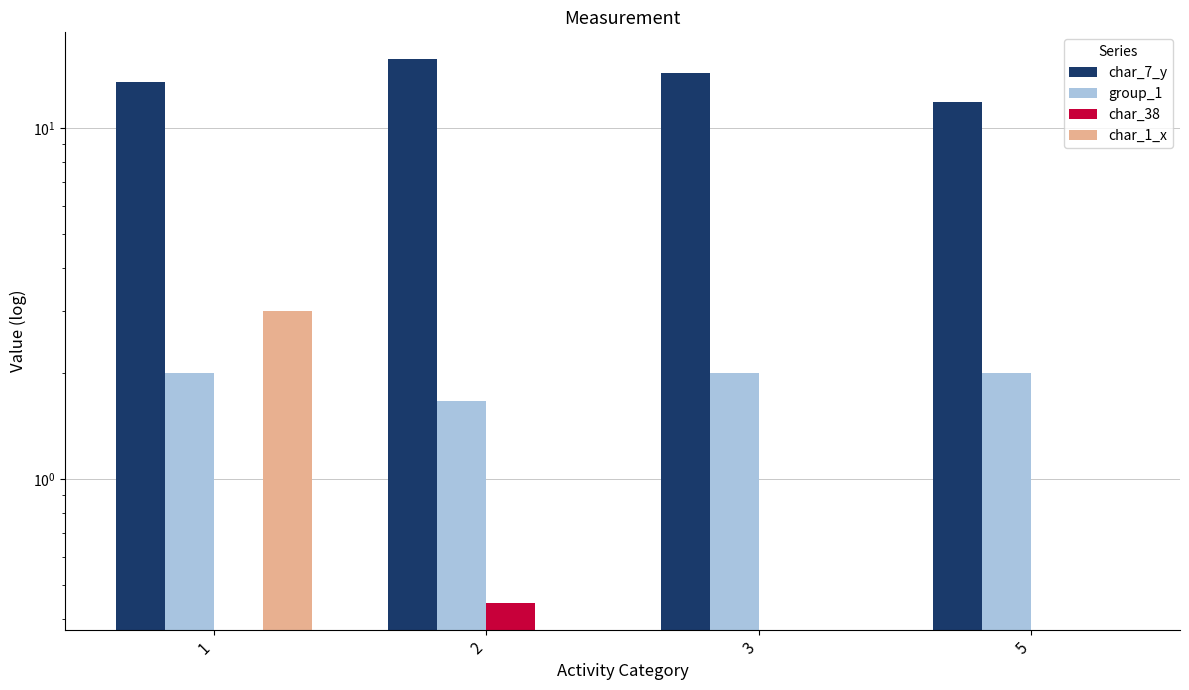

Reading left to right, list all the values displayed in this chart.

char_7_y: 13.5	15.7	14.3	11.8
group_1: 2.0	1.7	2.0	2.0
char_38: 0.0	0.4	0.0	0.0
char_1_x: 3.0	0.0	0.0	0.0